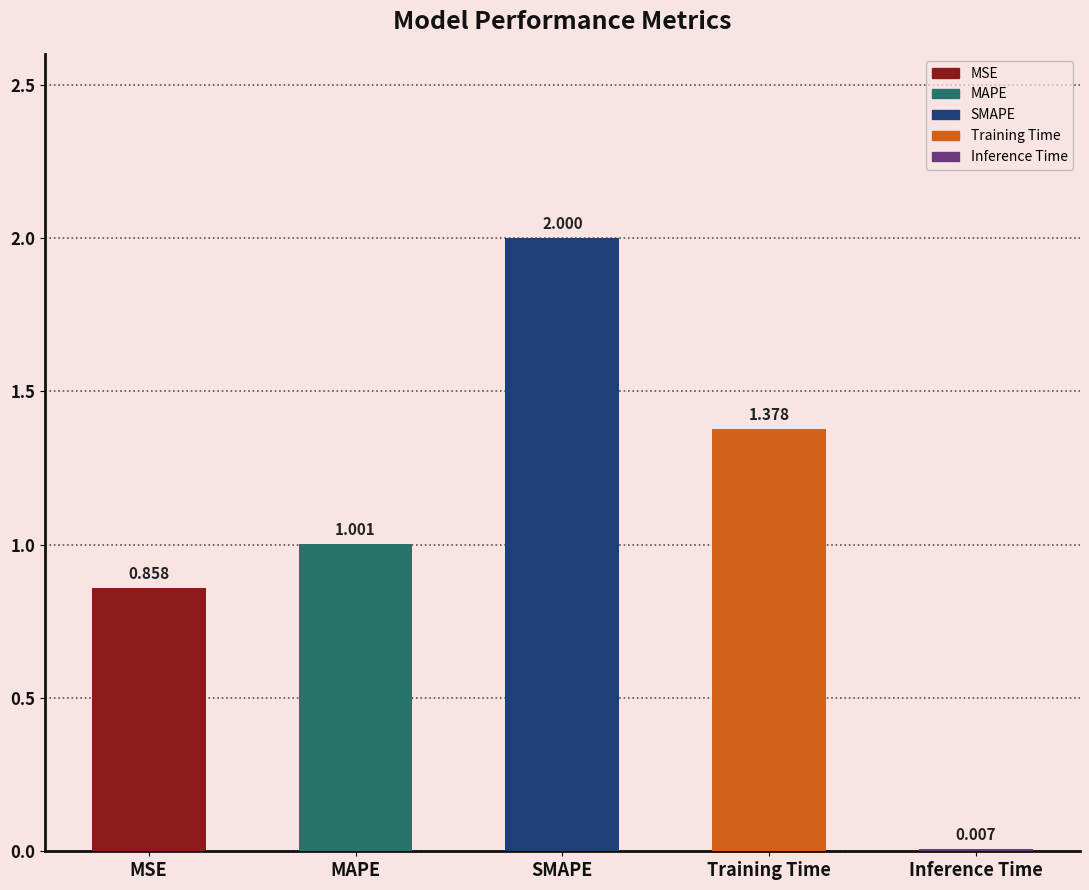

What is the sum of the values at SMAPE and Training Time?

3.4